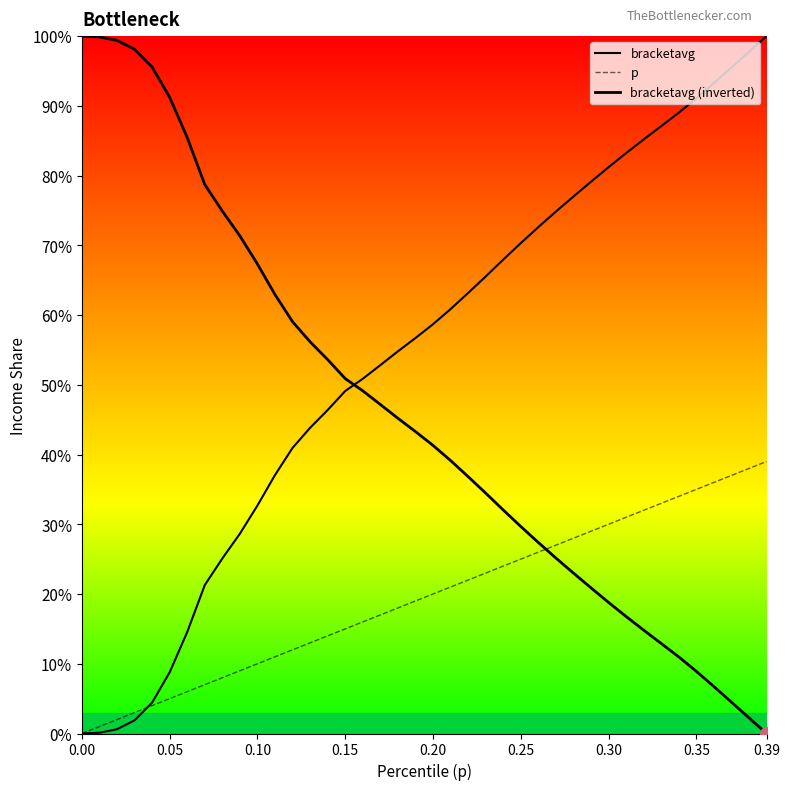

What is the value of the bracketavg (inverted) point at the 3rd from the left?

1.0